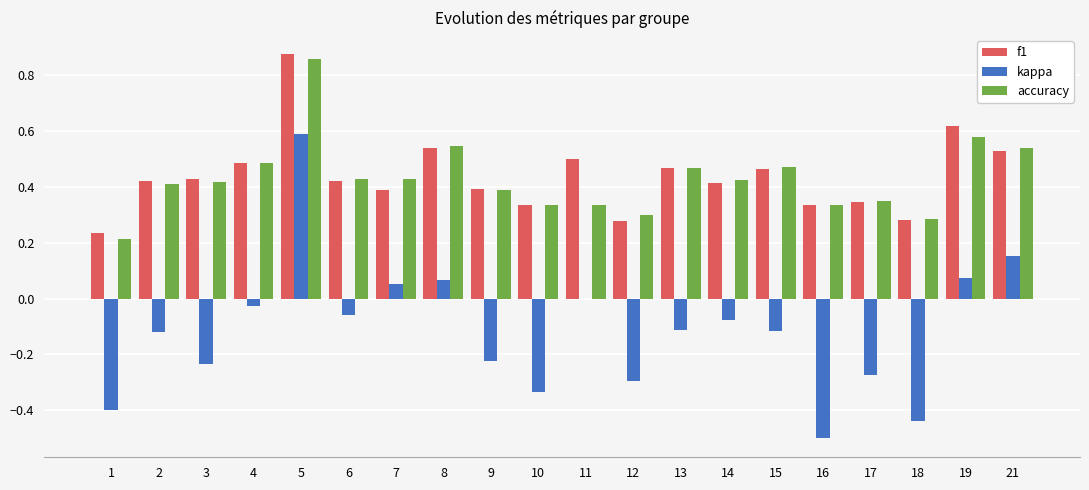

What is the total value across all series at 8?

1.2